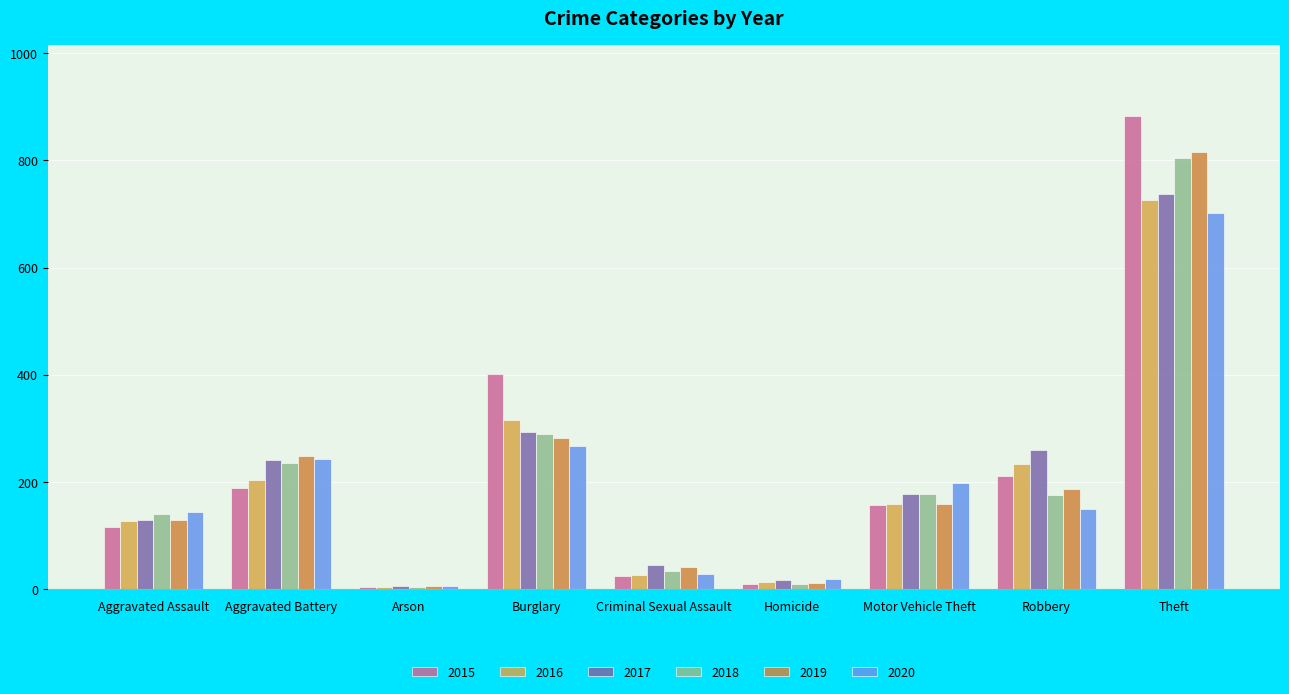

How many distinct data groups are displayed?

6